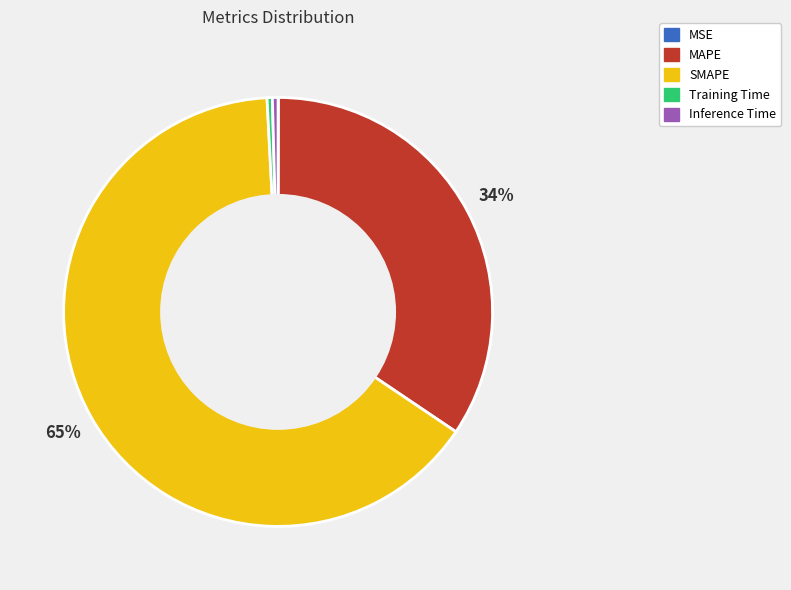

True or false: Inference Time accounts for 12% of the total.

False